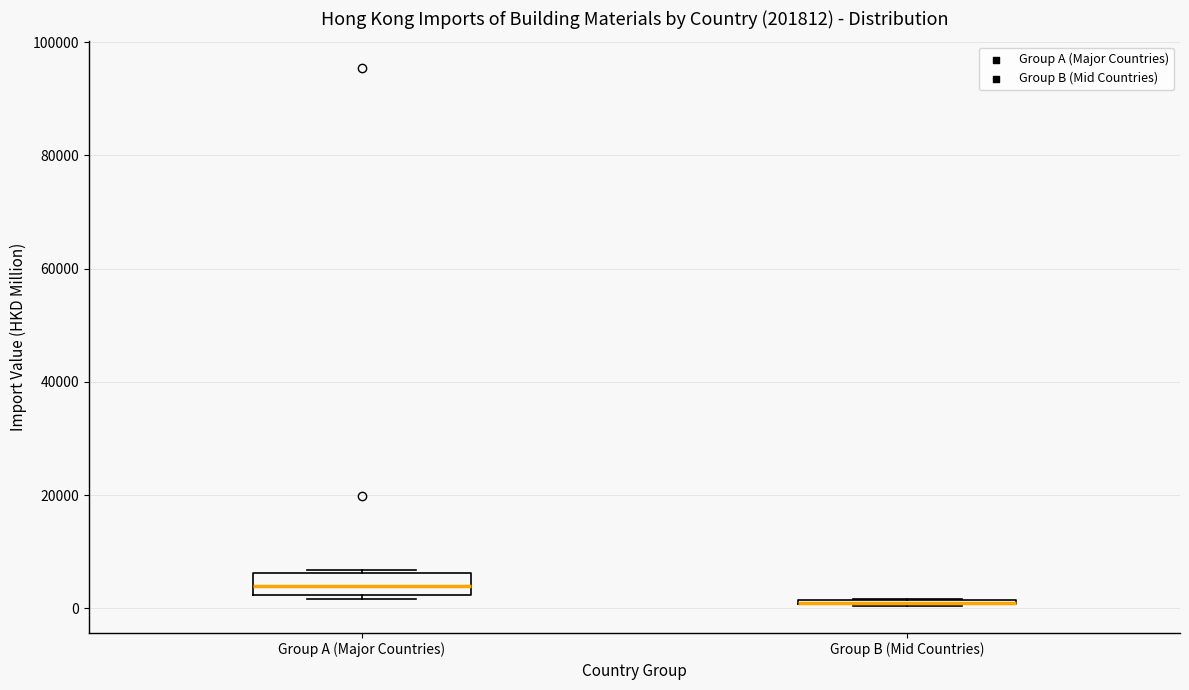

Where is the upper edge of the box for Group B (Mid Countries) on the y-axis? The values are not printed on the chart, so give them approximately, as read against the axis.

2000